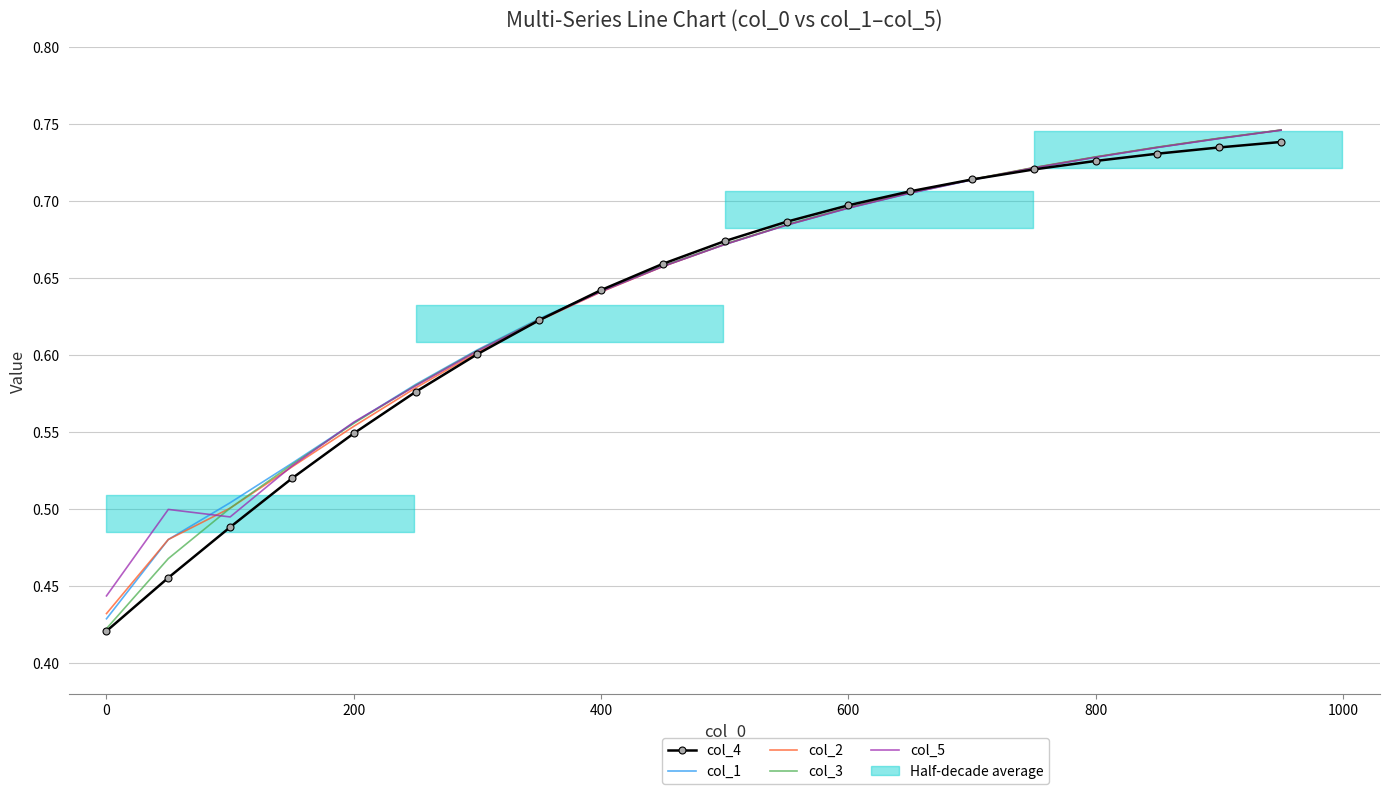

Is it true that col_5 equals 0.9 at 200?

False